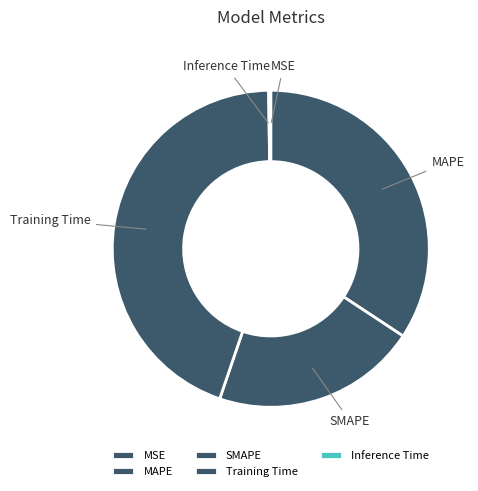

True or false: MAPE accounts for 26% of the total.

False